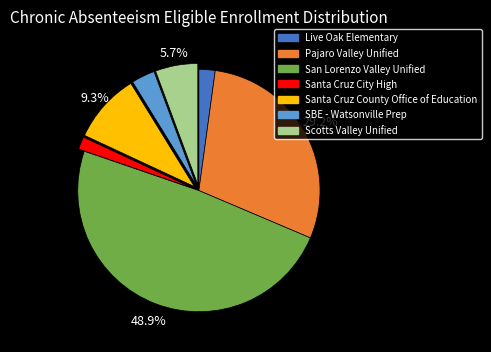

Which has a higher value, SBE - Watsonville Prep or Live Oak Elementary?

SBE - Watsonville Prep